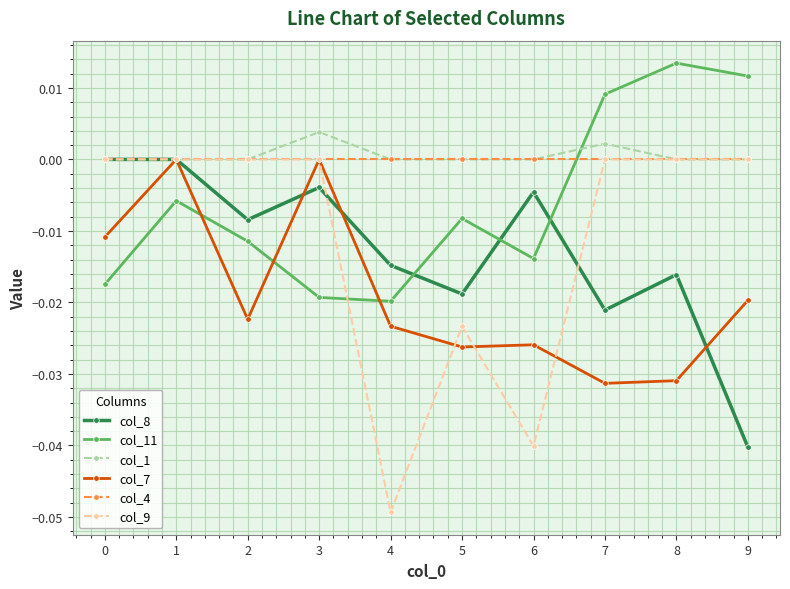

The col_9 series shows 0.0 at 7. True or false?

True